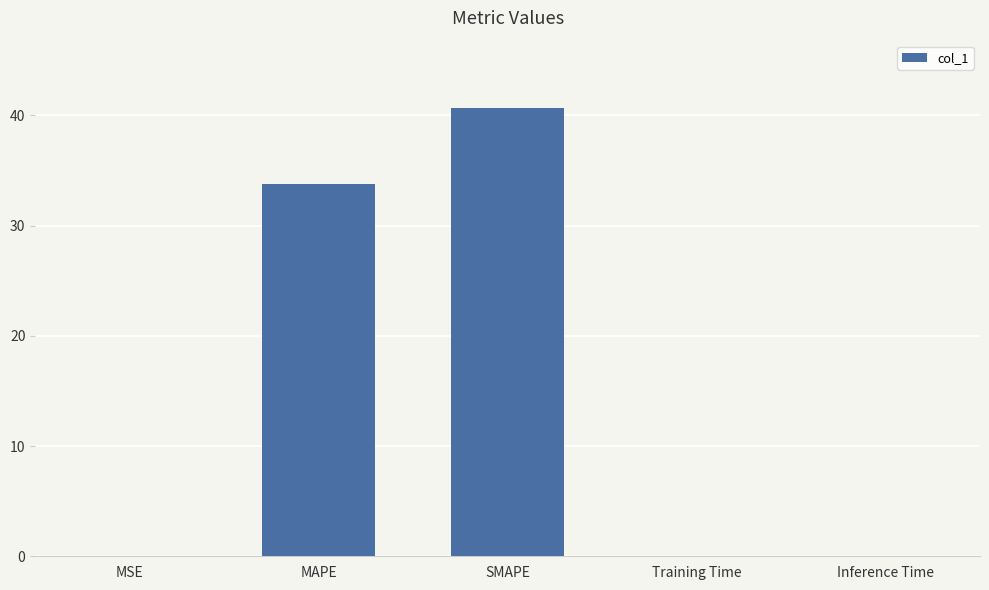

Is it true that the value at MAPE is 33.8?

True